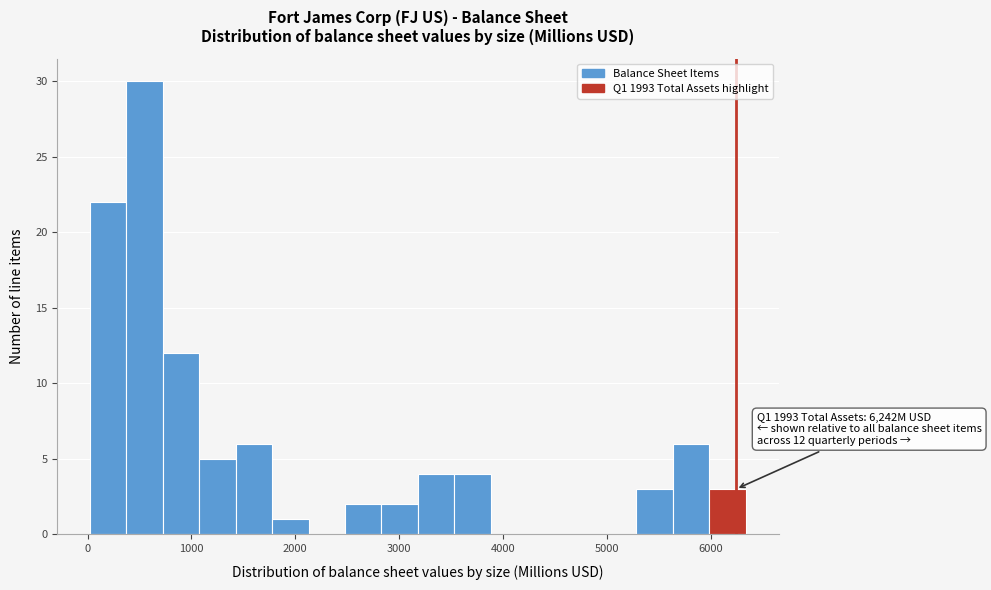

Around what value on the x-axis is the tallest bar? Give the approximate position of its centre, as read against the axis.

500